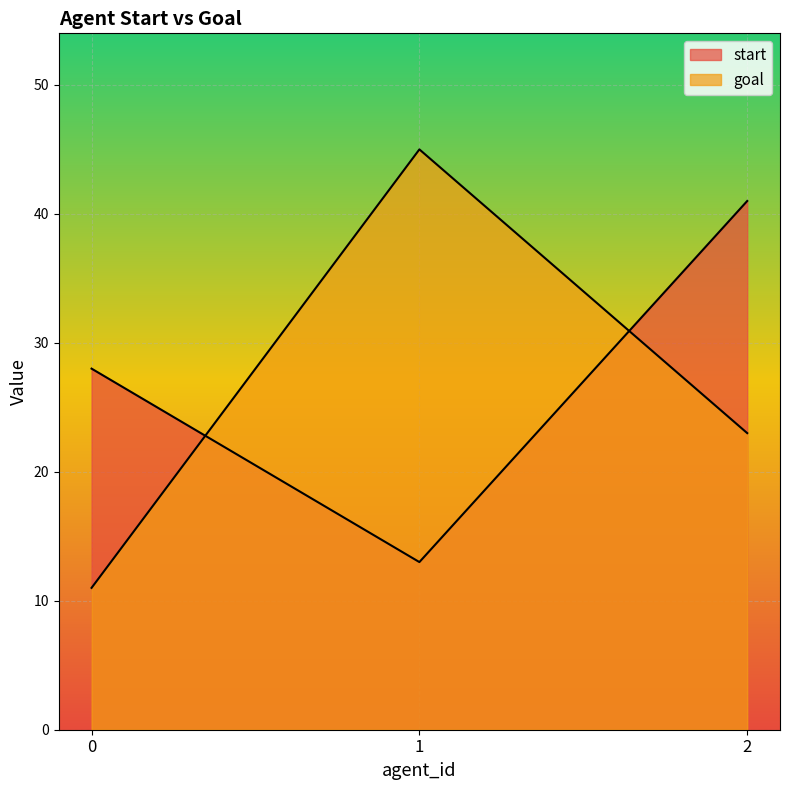

What is the value of the start point at the 3rd from the left?

41